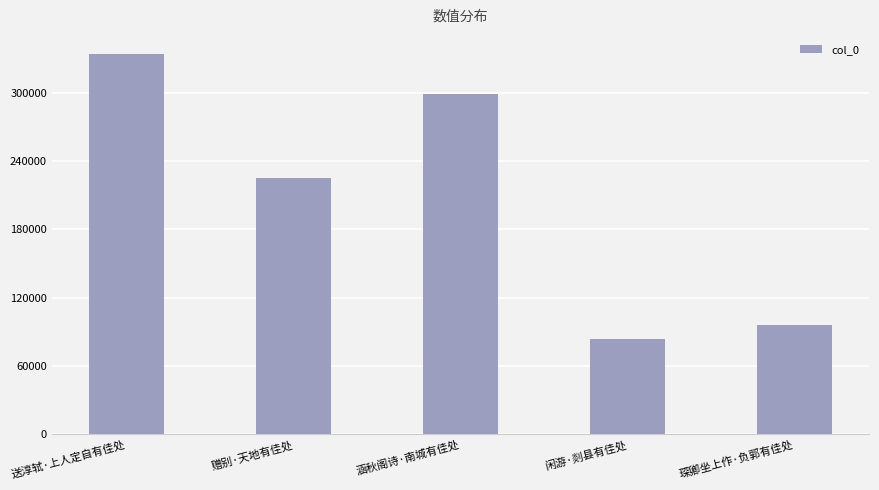

Where is the data nearest to the value 208589?

赠别·天地有佳处